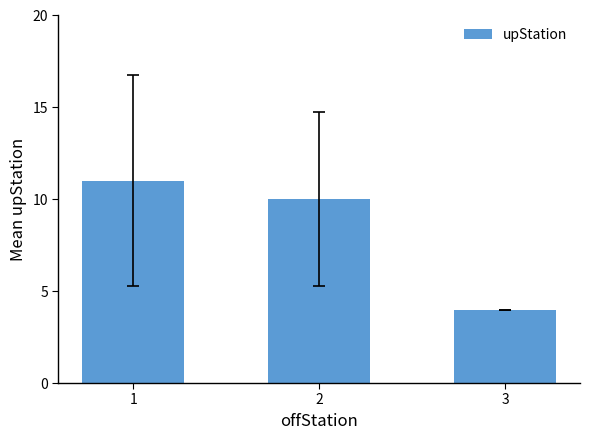

How many bars are there in total?

3